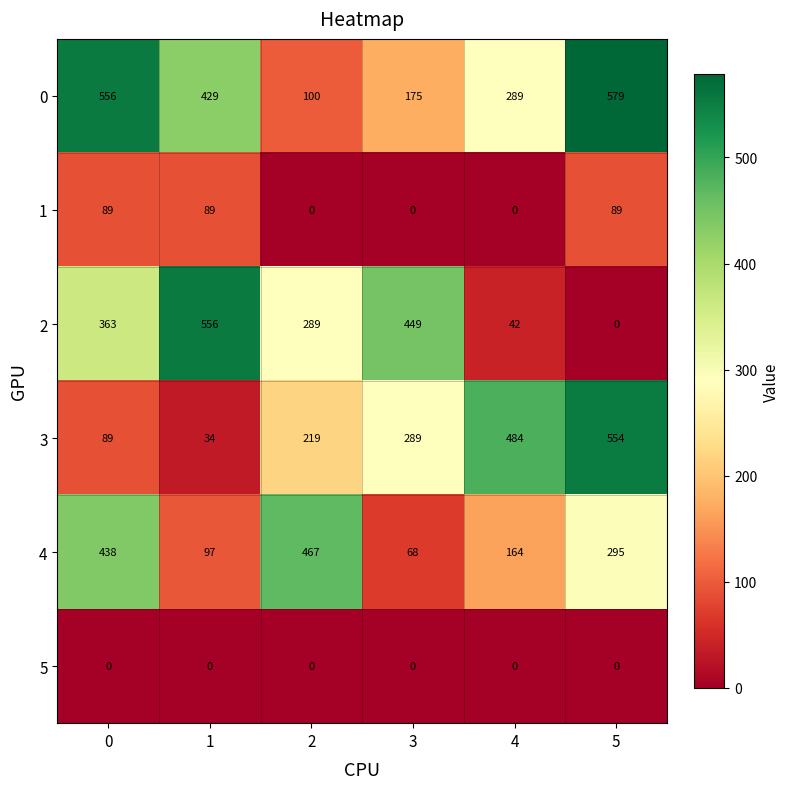

At which category does the chart reach its peak across all series?

5